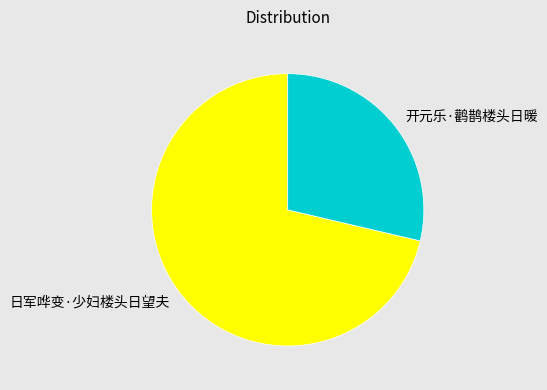

Combined, do 开元乐·鹳鹊楼头日暖 and 日军哗变·少妇楼头日望夫 account for over 50%?

Yes